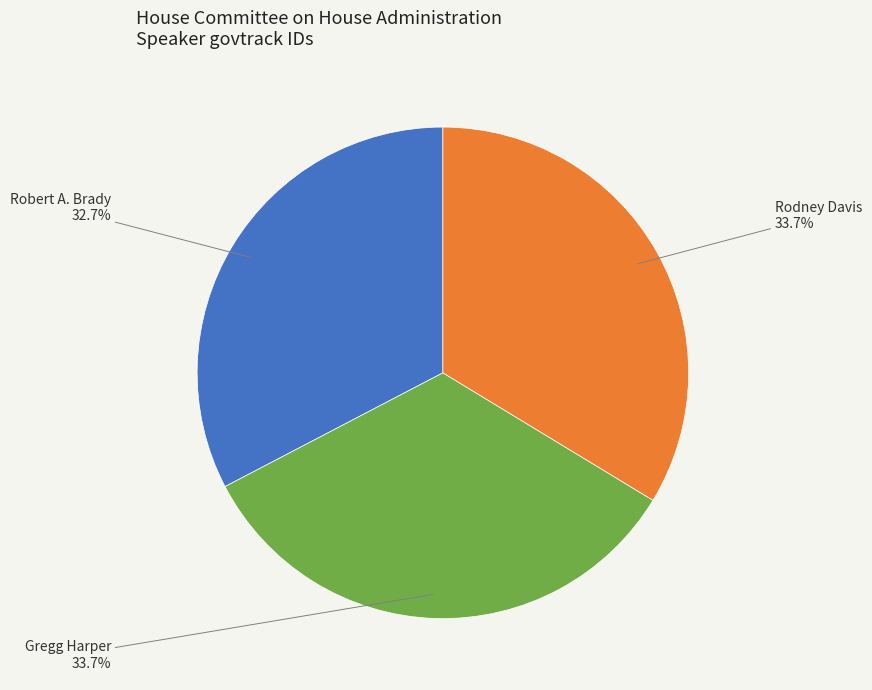

True or false: Robert A. Brady accounts for 33% of the total.

True